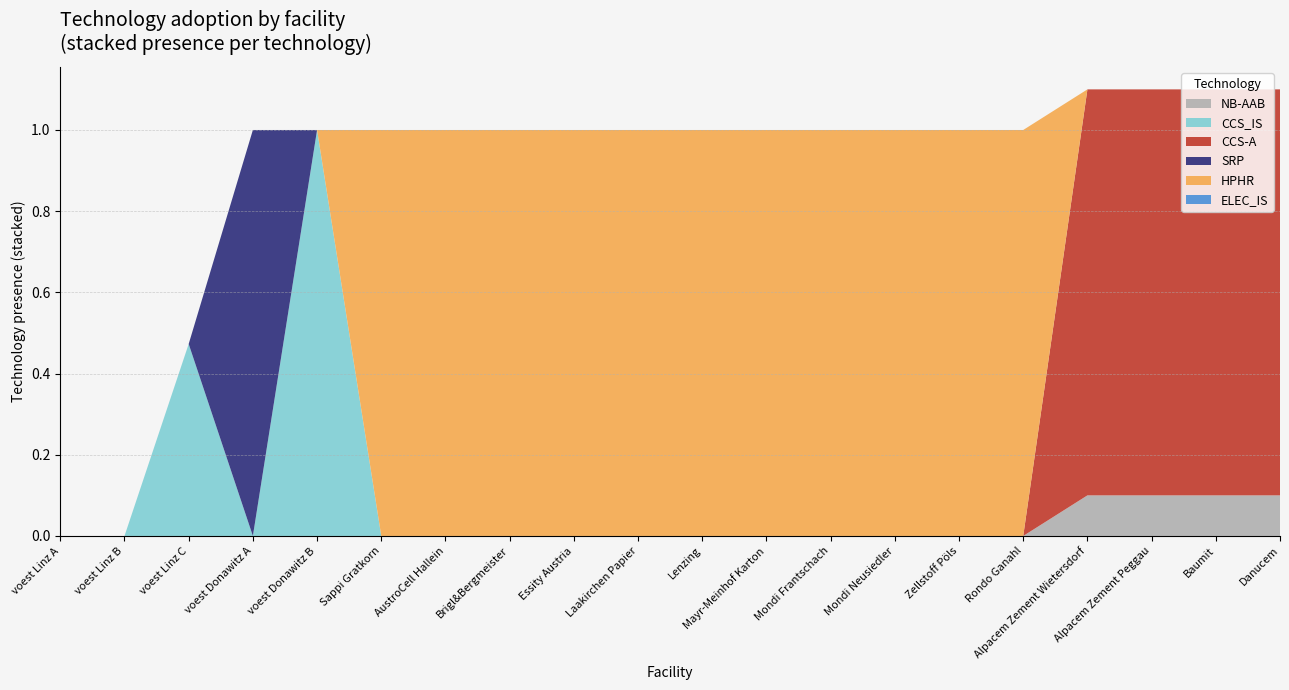

Reading left to right, transcribe all the data shown in this chart.

NB-AAB: 0.0	0.0	0.0	0.0	0.0	0.0	0.0	0.0	0.0	0.0	0.0	0.0	0.0	0.0	0.0	0.0	0.1	0.1	0.1	0.1
CCS_IS: 0.0	0.0	0.5	0.0	1.0	0.0	0.0	0.0	0.0	0.0	0.0	0.0	0.0	0.0	0.0	0.0	0.0	0.0	0.0	0.0
CCS-A: 0.0	0.0	0.0	0.0	0.0	0.0	0.0	0.0	0.0	0.0	0.0	0.0	0.0	0.0	0.0	0.0	1.0	1.0	1.0	1.0
SRP: 0.0	0.0	0.0	1.0	0.0	0.0	0.0	0.0	0.0	0.0	0.0	0.0	0.0	0.0	0.0	0.0	0.0	0.0	0.0	0.0
HPHR: 0.0	0.0	0.0	0.0	0.0	1.0	1.0	1.0	1.0	1.0	1.0	1.0	1.0	1.0	1.0	1.0	0.0	0.0	0.0	0.0
ELEC_IS: 0.0	0.0	0.0	0.0	0.0	0.0	0.0	0.0	0.0	0.0	0.0	0.0	0.0	0.0	0.0	0.0	0.0	0.0	0.0	0.0